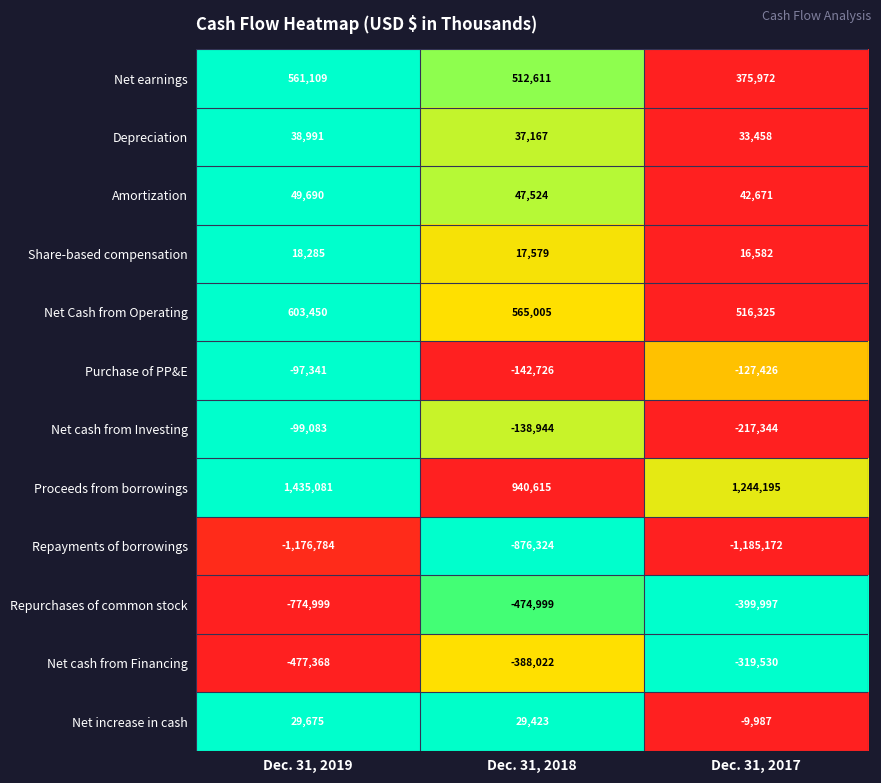

What is the sum of the Purchase of PP&E values at Dec. 31, 2017 and Dec. 31, 2018?

-270152